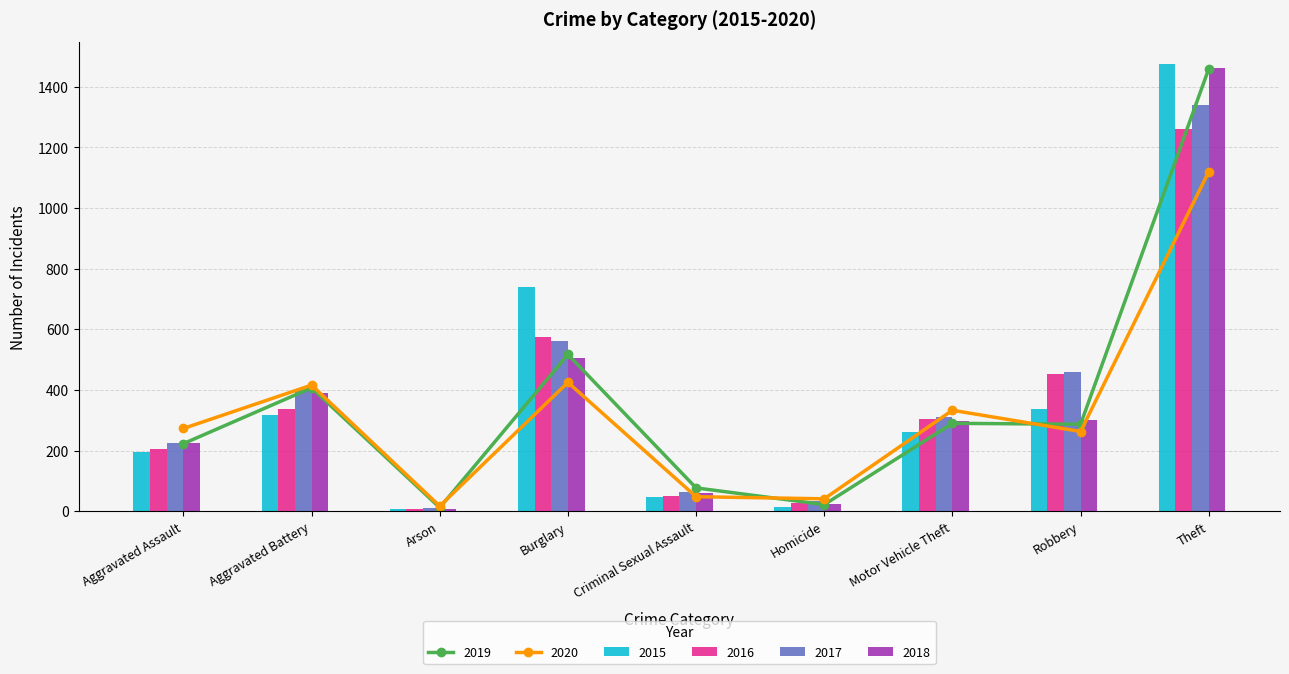

Which series changed the most between Aggravated Assault and Theft?

2015